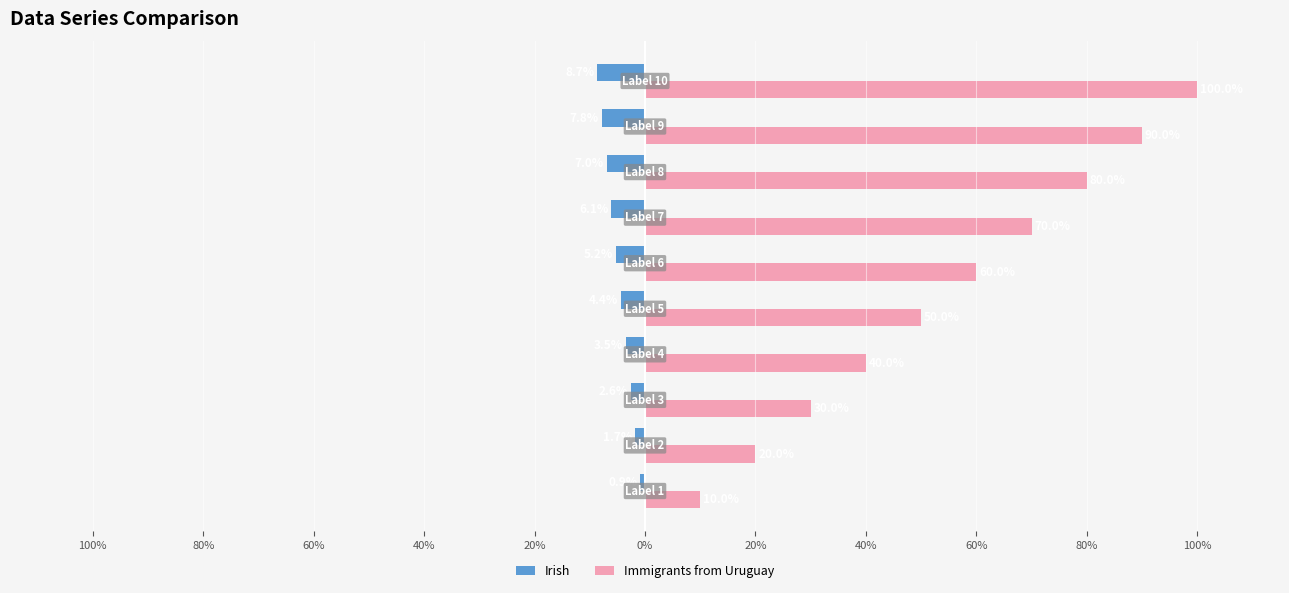

What are all the series names shown in the legend?

Irish, Immigrants from Uruguay